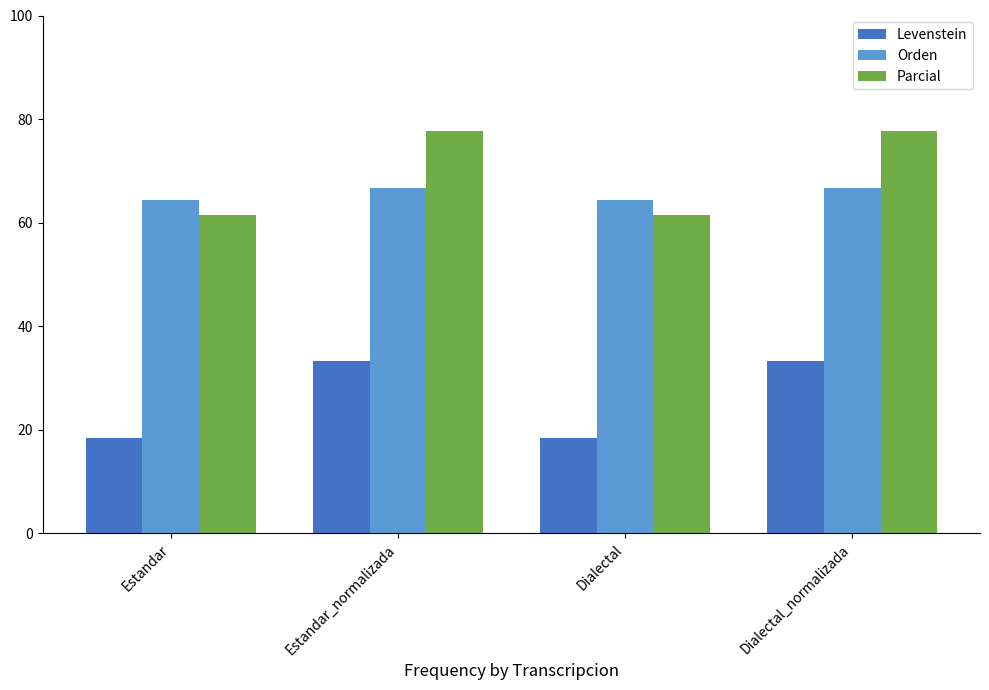

Which series has the largest range (max minus min)?

Parcial